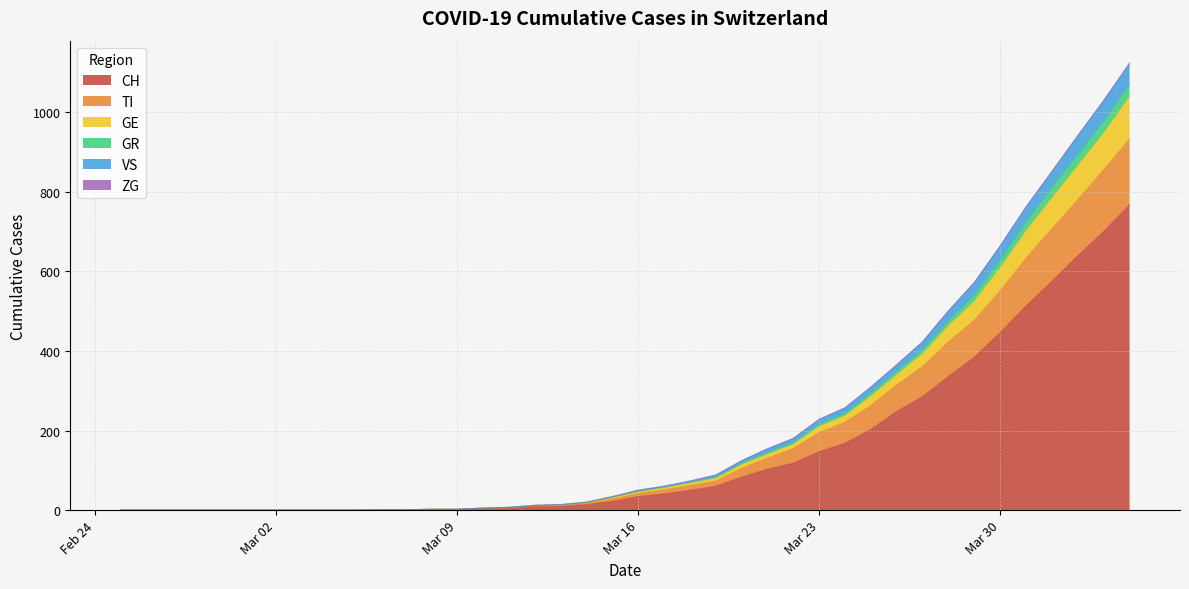

What is the maximum value for CH?

767